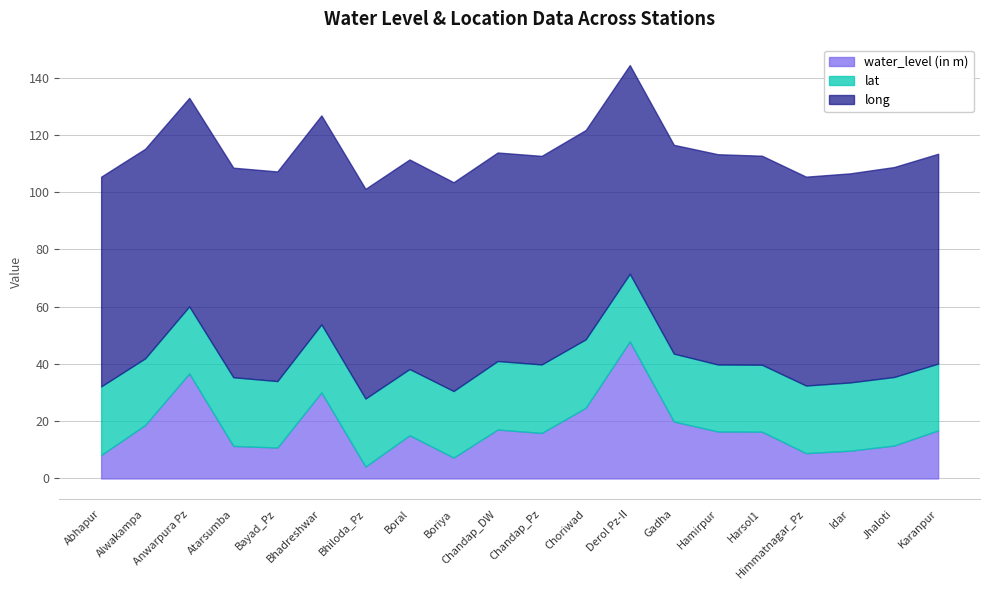

True or false: long and water_level (in m) intersect in this chart.

False